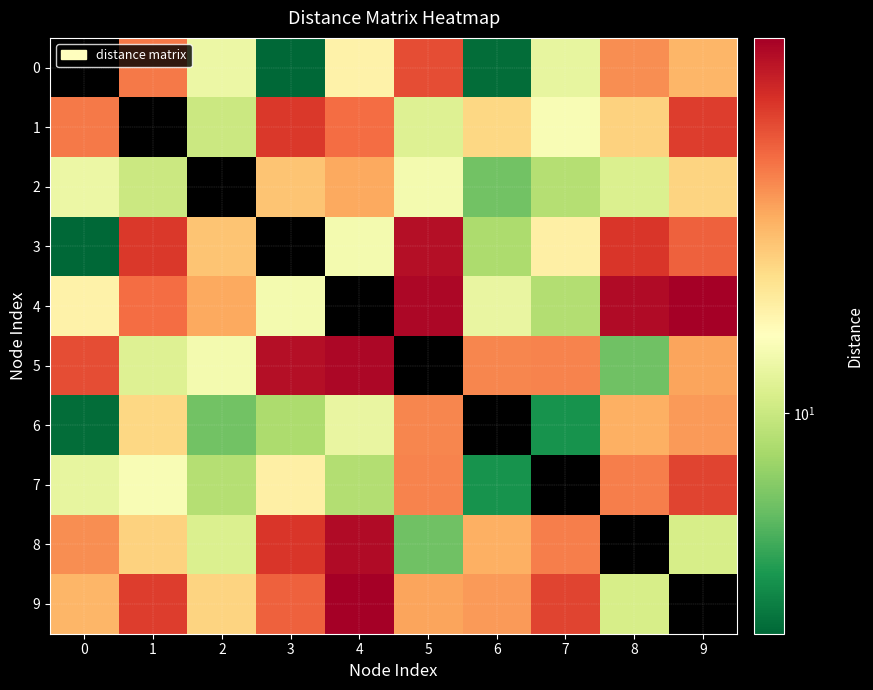

At how many categories does at least one series exceed 6?

10